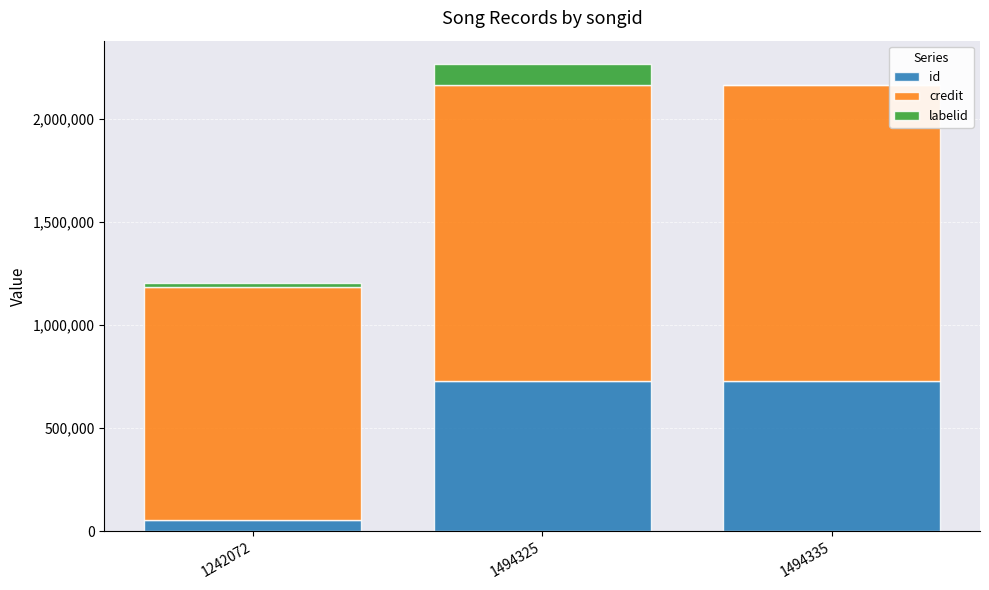

Count the number of data series in this chart.

3